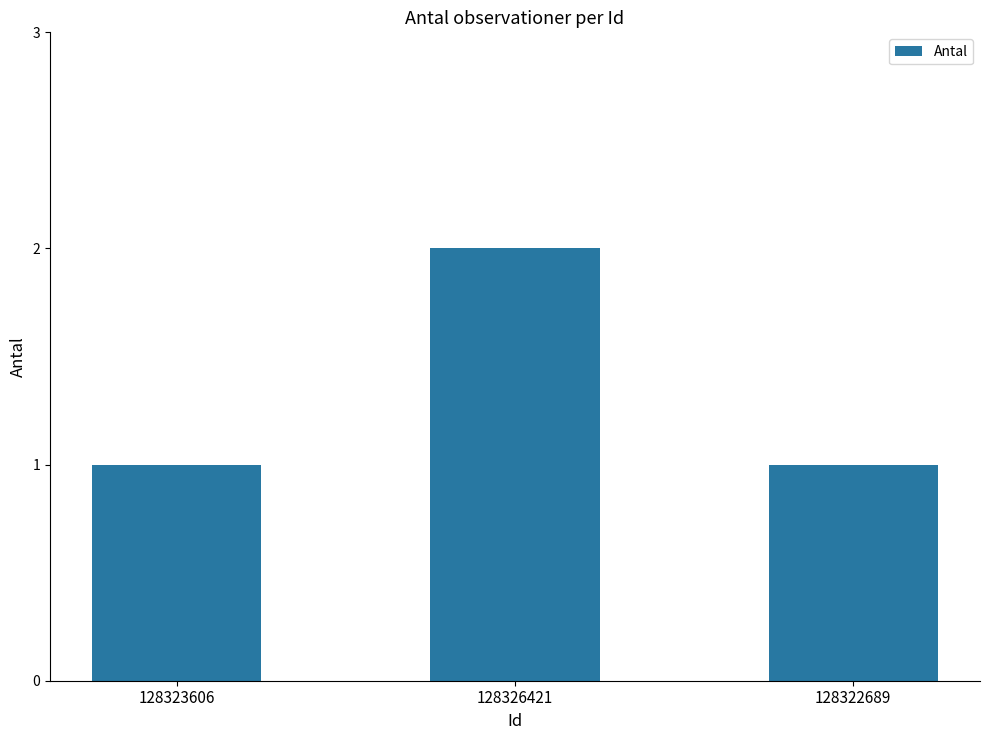

Which category has the highest value across all series?

128326421